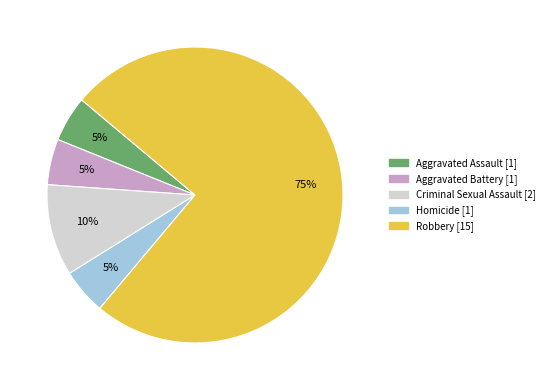

Count the number of slices in the pie.

5